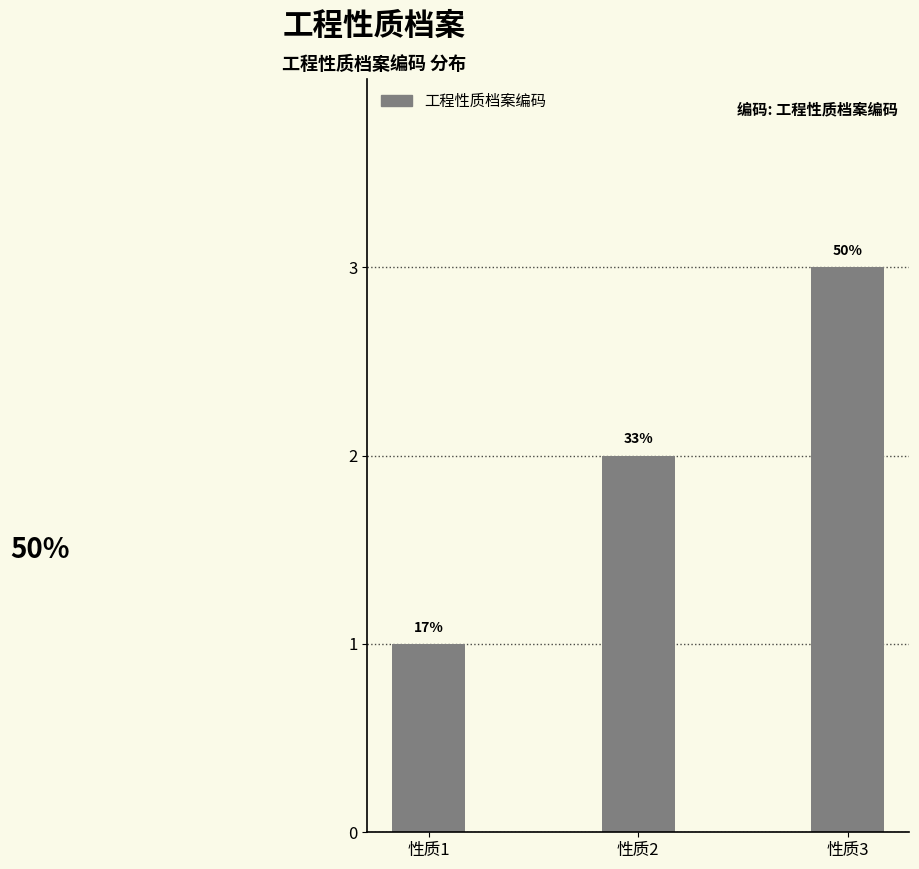

Reading left to right, transcribe all the data shown in this chart.

性质1=1	性质2=2	性质3=3